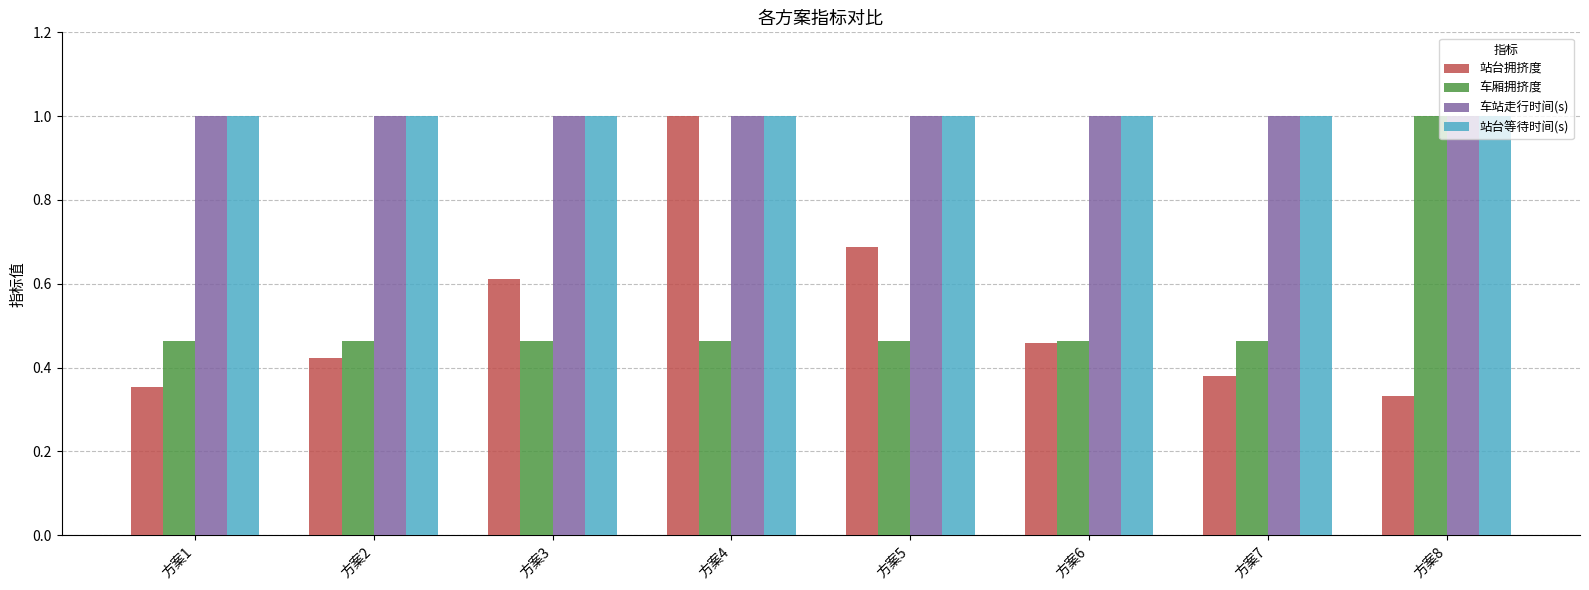

What is the sum of all 站台拥挤度 values?

4.2